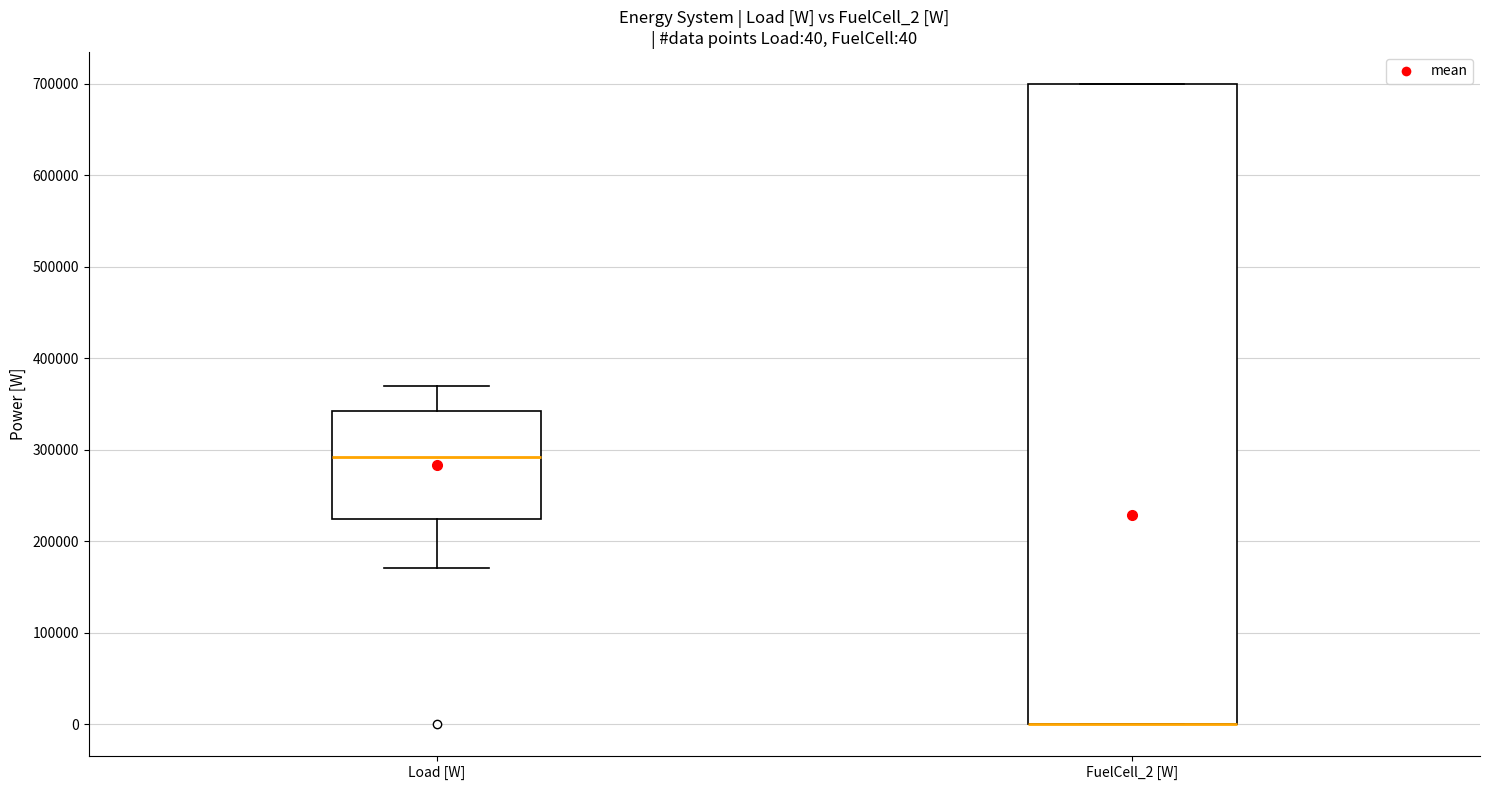

Comparing the boxes themselves (not the whiskers), which one is the tallest?

FuelCell_2 [W]